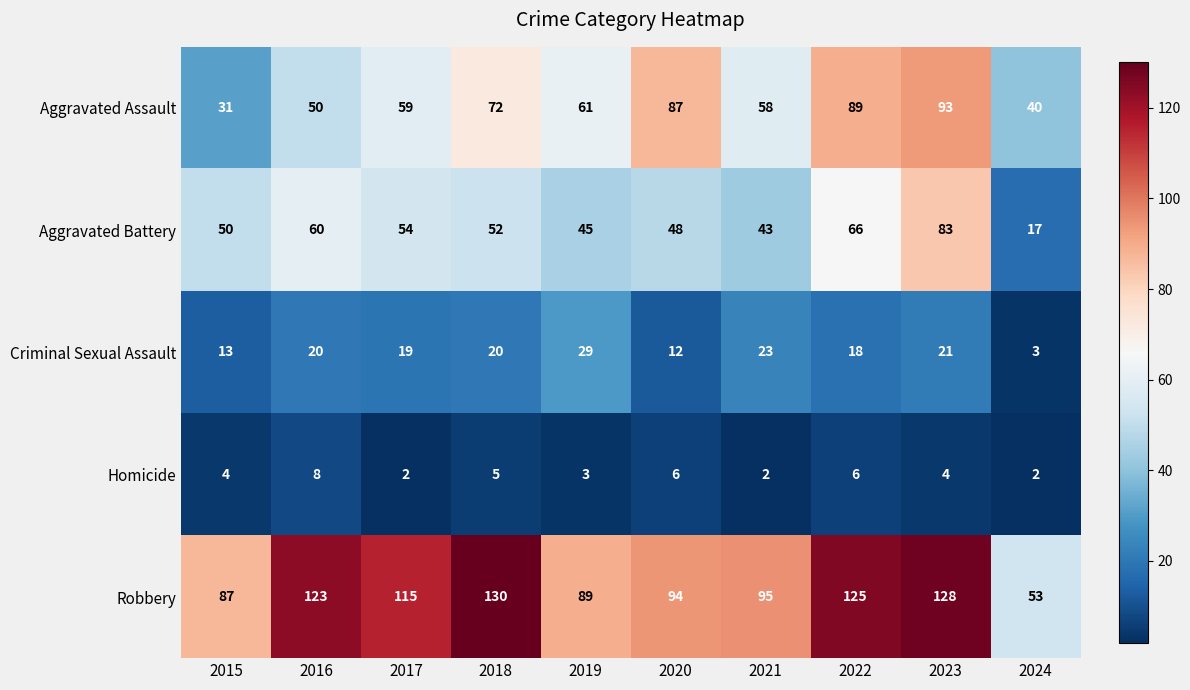

Between 2015 and 2016, which series saw the biggest shift?

Robbery